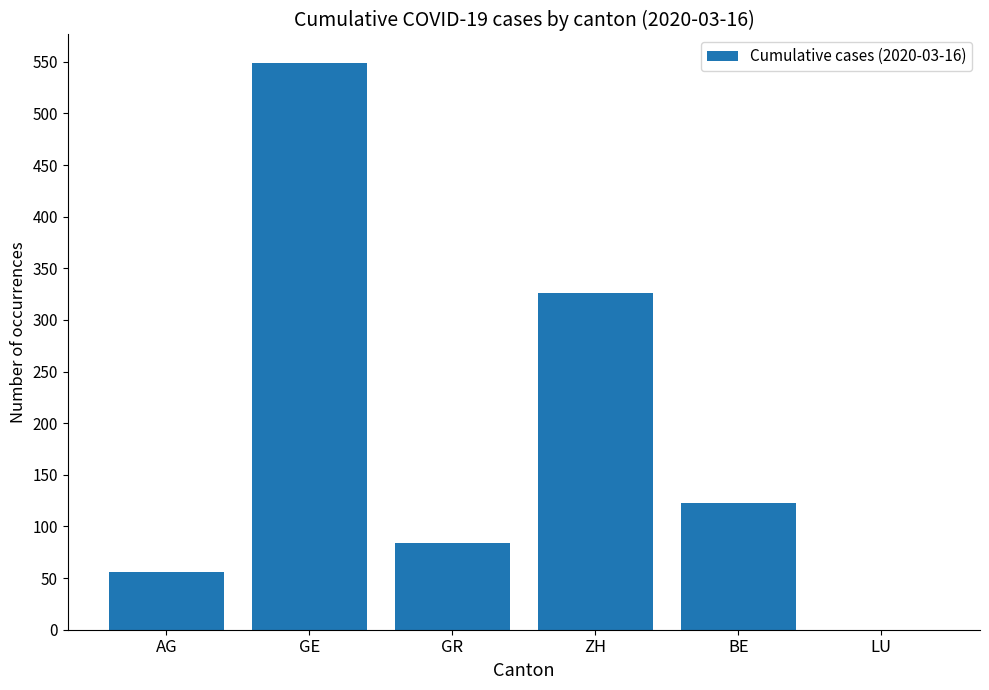

Between GE and ZH, which is larger?

GE